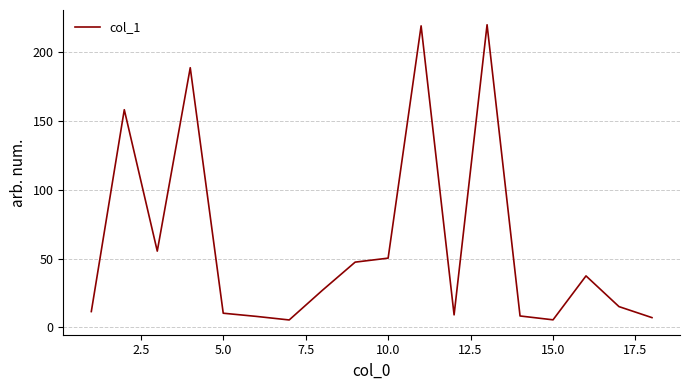

What is the difference between the maximum and minimum values?

214.4